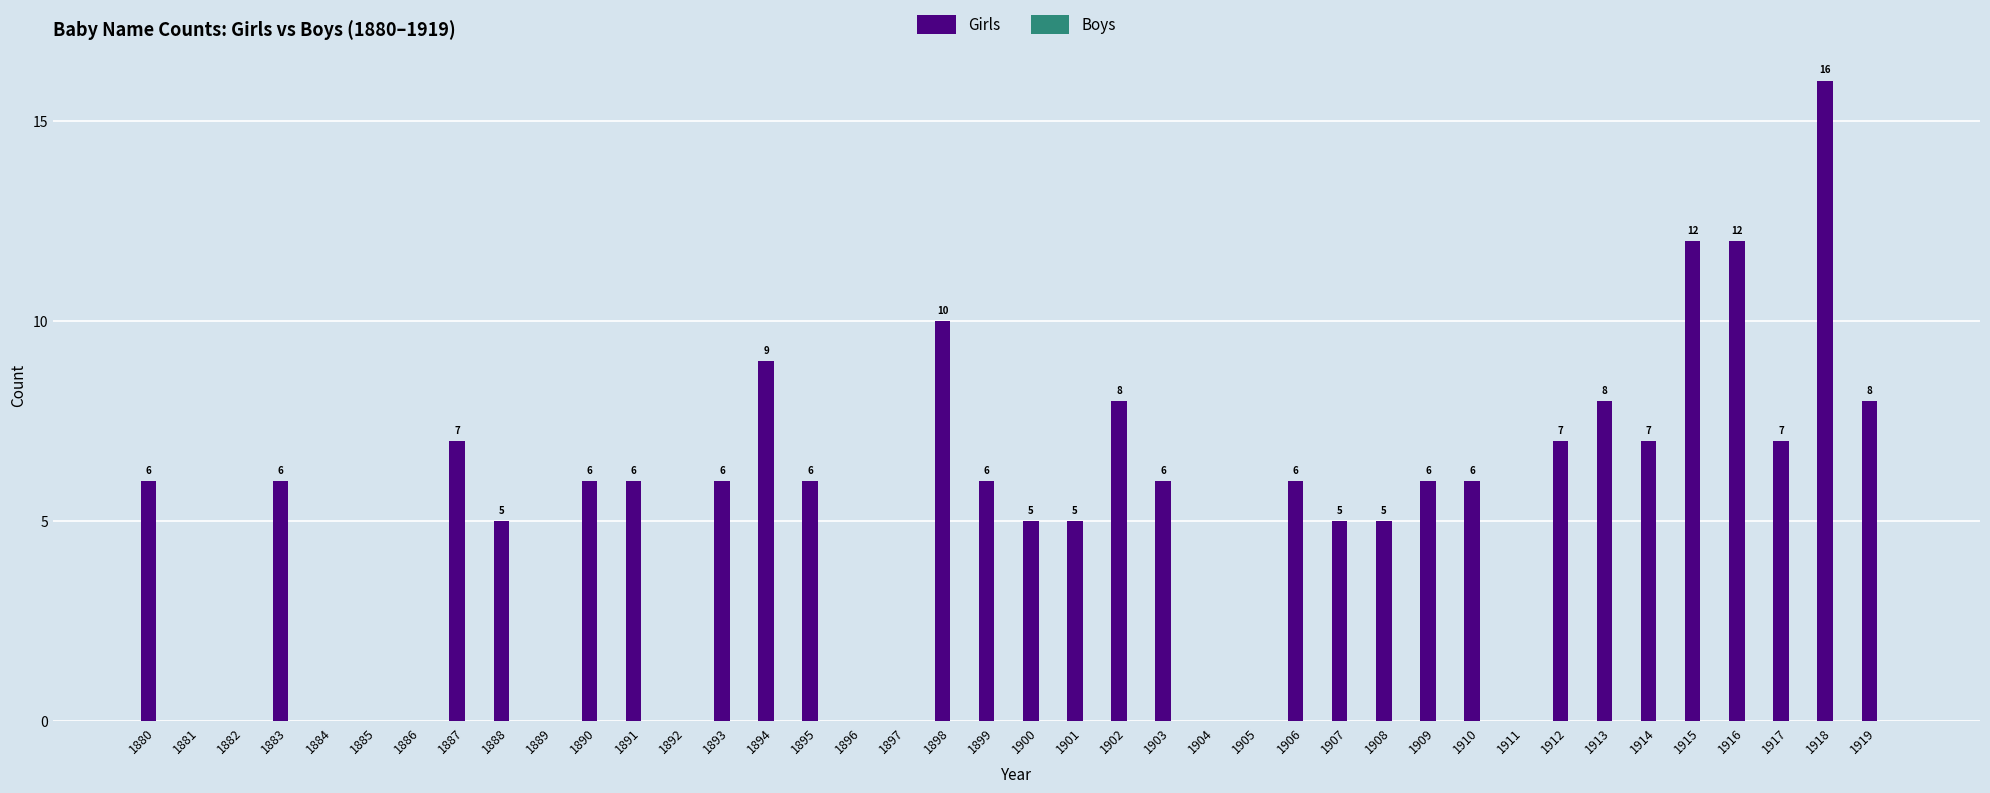

What is the change in value from 1890 to 1912?

+1